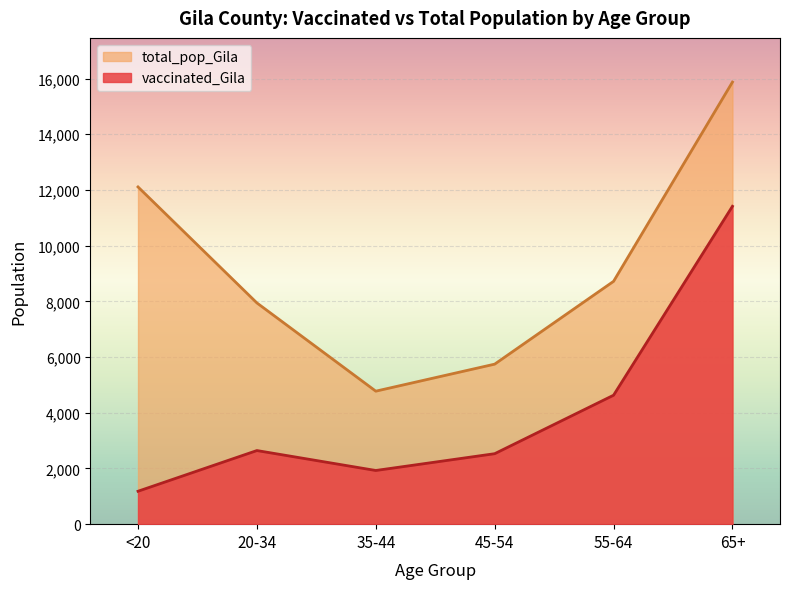

What is the value of the total_pop_Gila point at the 1st from the left?

12107